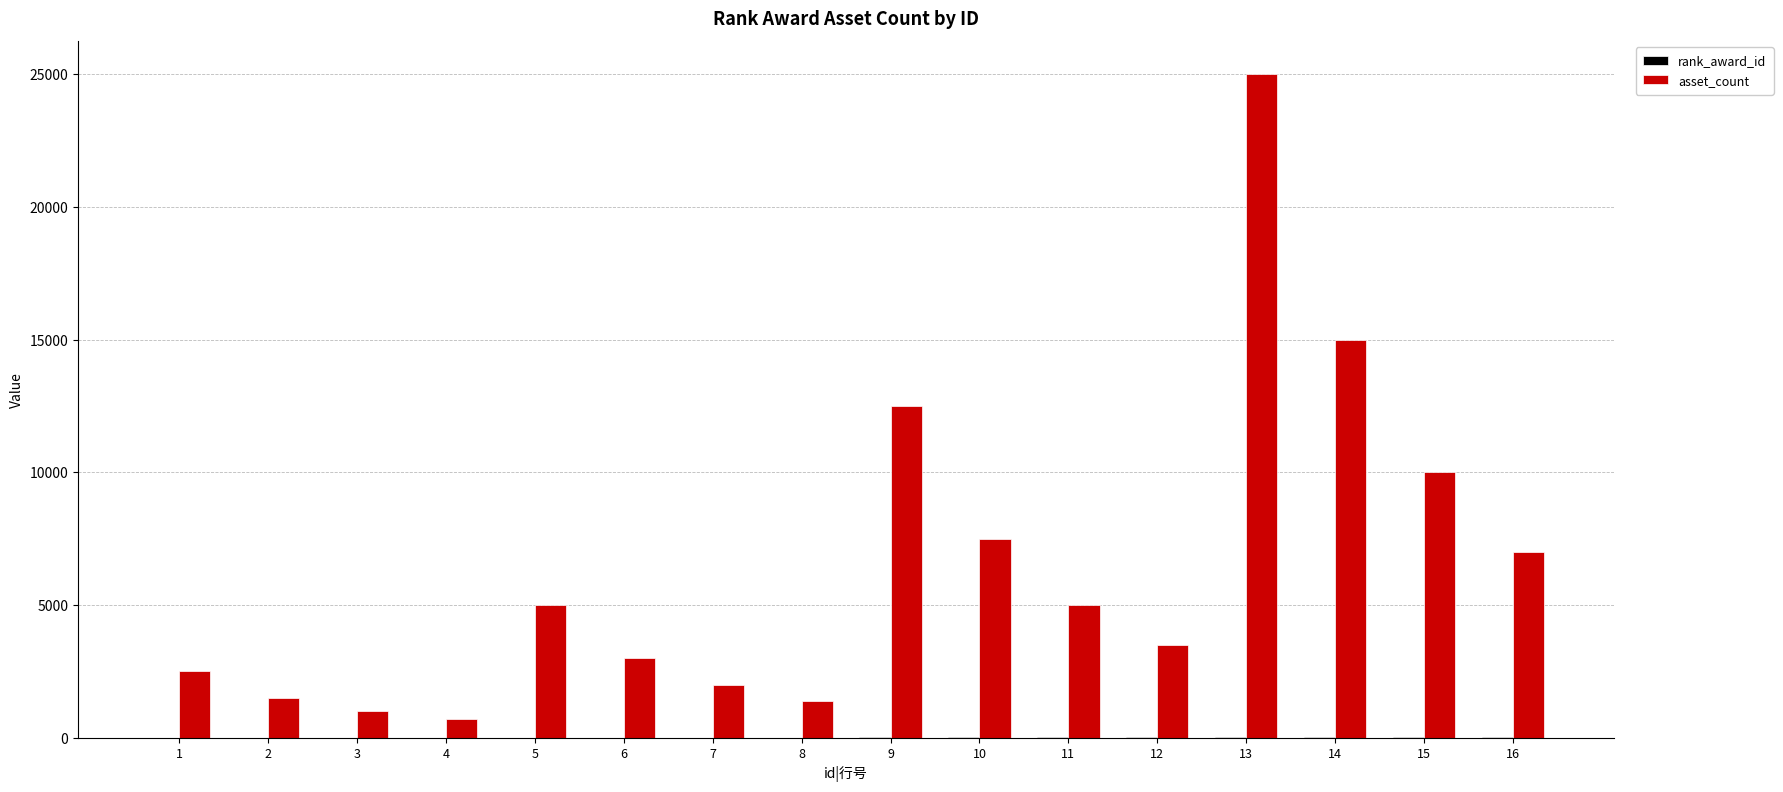

Count the number of data series in this chart.

2